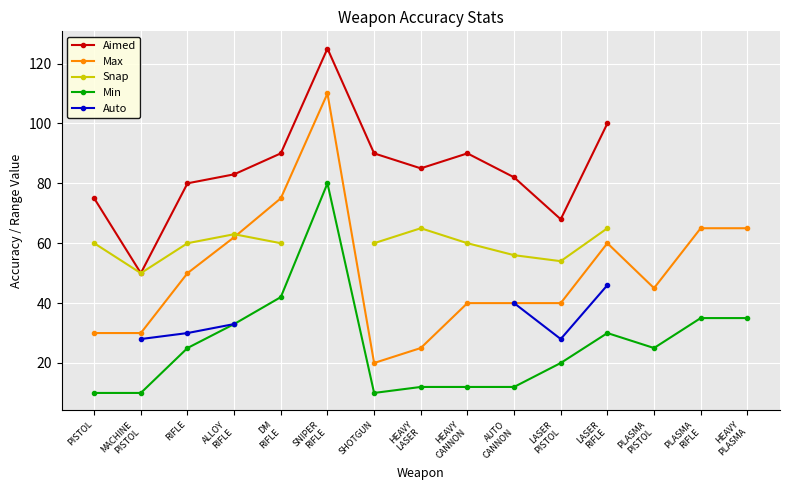

At which category does the chart reach its peak across all series?

SNIPER
RIFLE